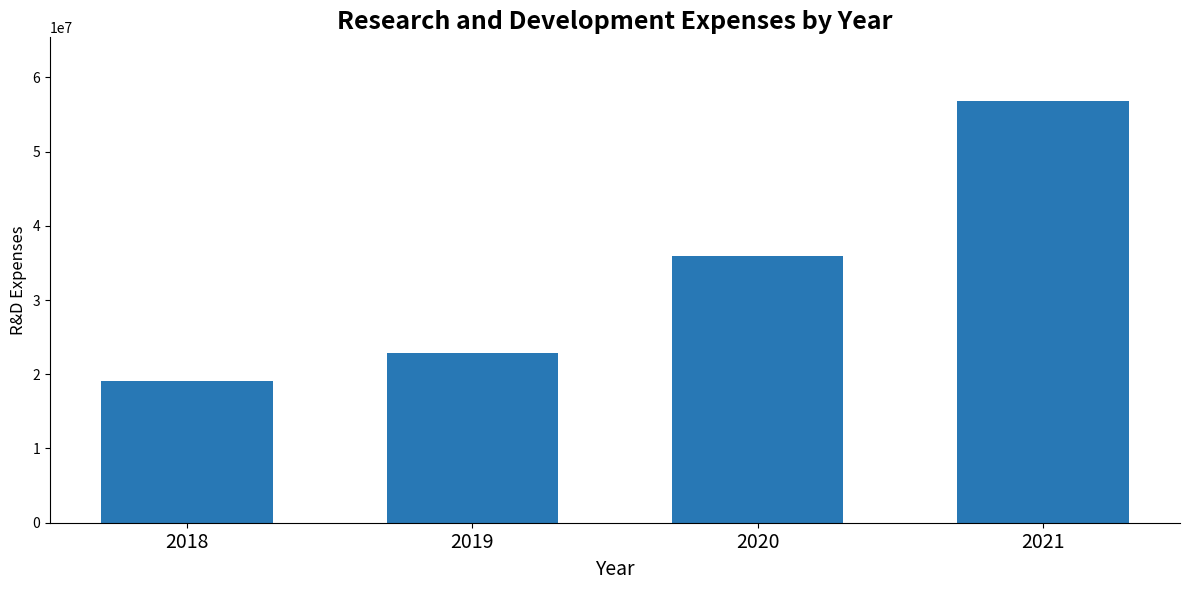

Rank the categories by value from highest to lowest.

2021, 2020, 2019, 2018